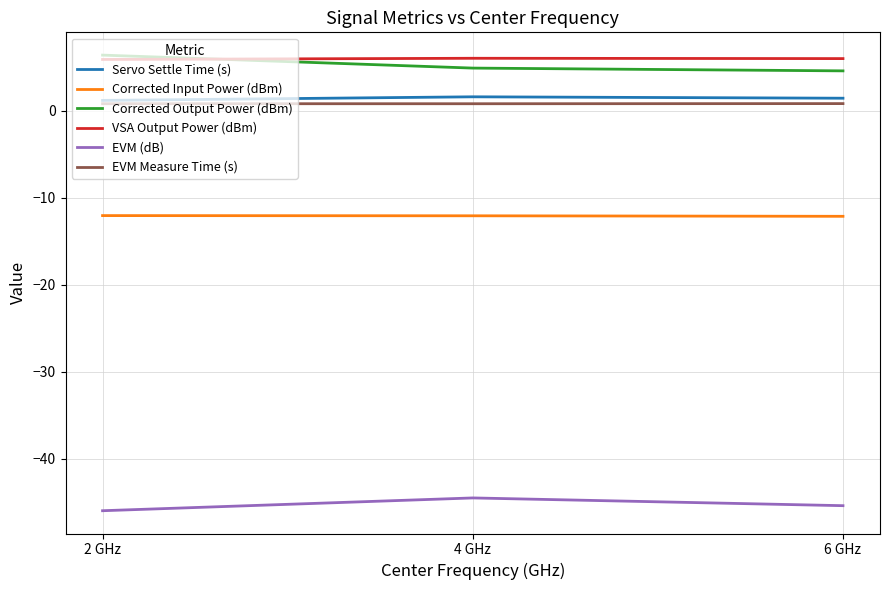

What is the minimum value for Servo Settle Time (s)?

1.2